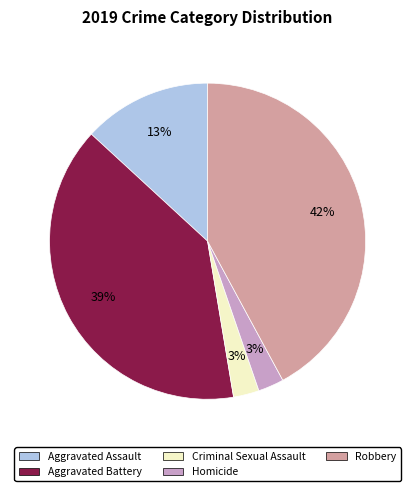

Does any single category account for the majority?

No